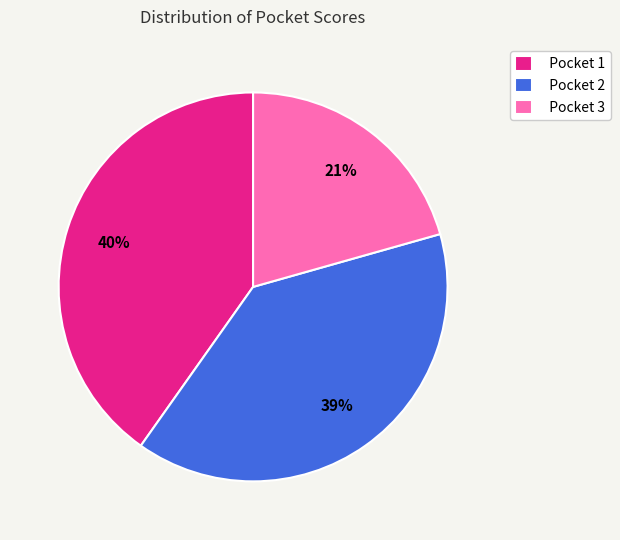

To the nearest percent, what percentage of the pie is Pocket 3?

21%